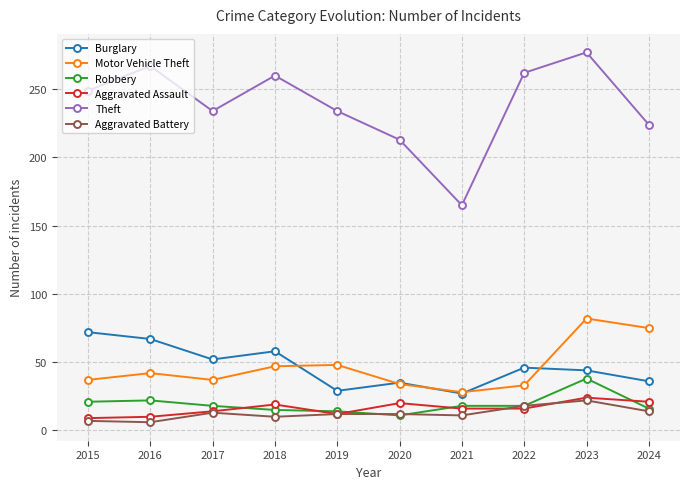

Which category has the lowest value in the Motor Vehicle Theft series?

2021